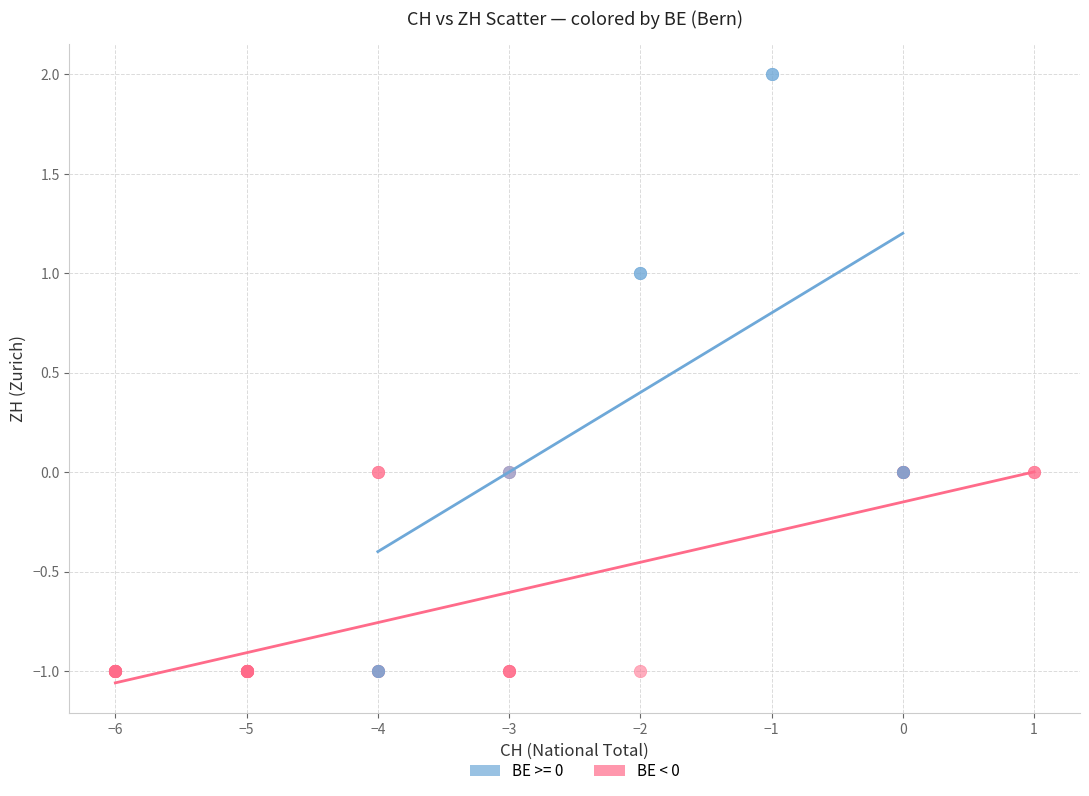

Which series has the largest Y range (max minus min)?

BE >= 0